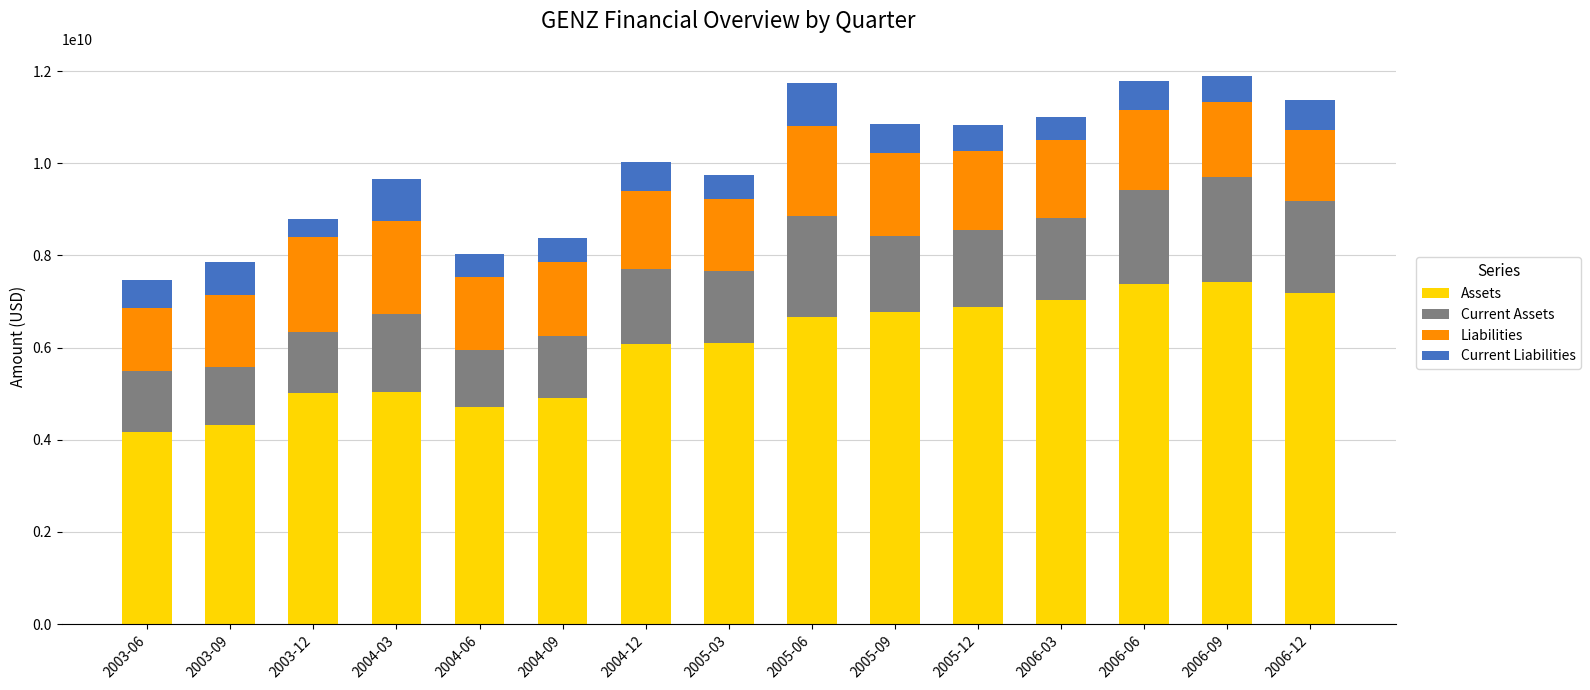

The value of Assets at 2004-12 is 6069421000. True or false?

True